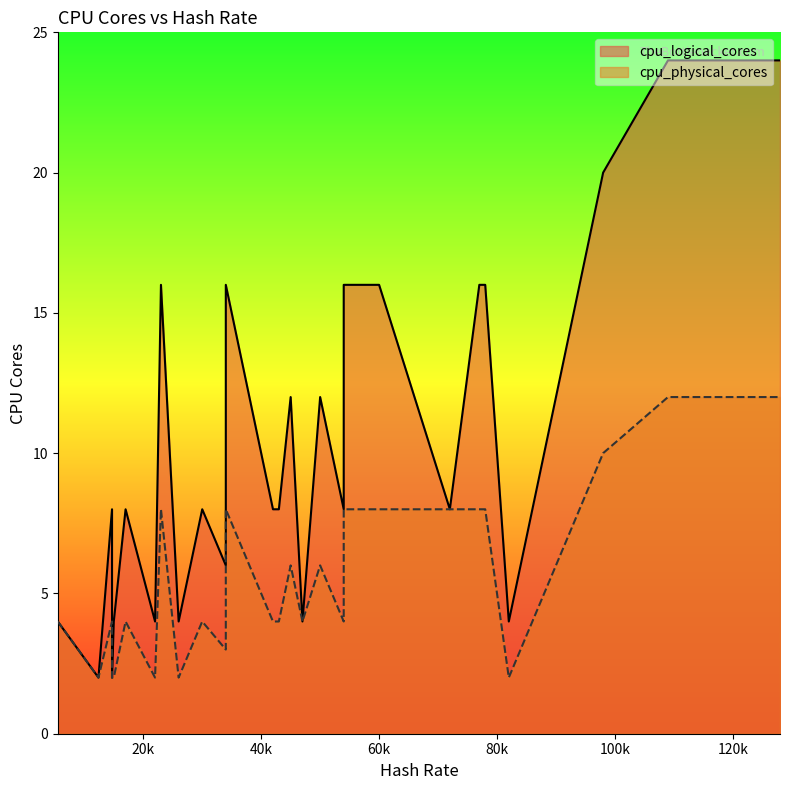

What is the difference between the maximum and minimum values in the cpu_logical_cores series?

22